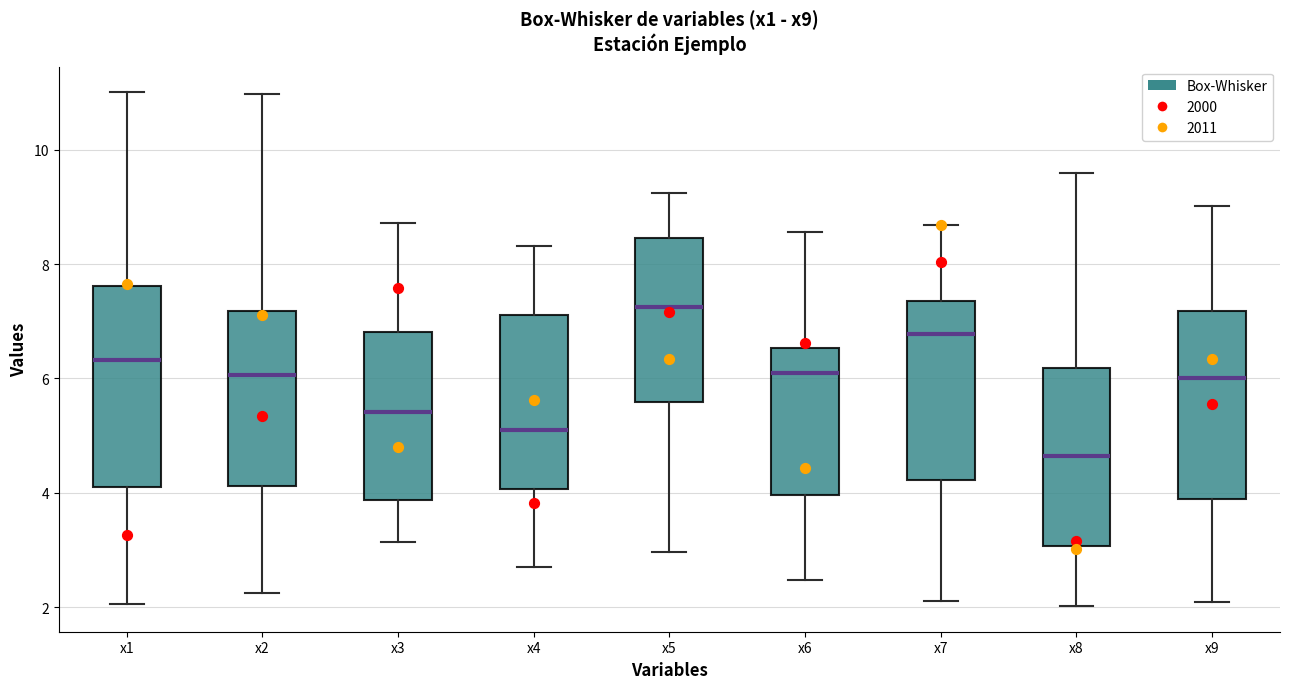

Reading left to right, read every box against the y-axis: the position of its median line, the range the box covers, and the ends of its whiskers. The values are not printed on the chart, so give them approximately, as read against the axis.

x1: median 6.4, box 4.0 to 7.6, whiskers 2.0 to 11.0
x2: median 6.0, box 4.2 to 7.2, whiskers 2.2 to 11.0
x3: median 5.4, box 3.8 to 6.8, whiskers 3.2 to 8.8
x4: median 5.0, box 4.0 to 7.2, whiskers 2.8 to 8.4
x5: median 7.2, box 5.6 to 8.4, whiskers 3.0 to 9.2
x6: median 6.0, box 4.0 to 6.6, whiskers 2.4 to 8.6
x7: median 6.8, box 4.2 to 7.4, whiskers 2.2 to 8.6
x8: median 4.6, box 3.0 to 6.2, whiskers 2.0 to 9.6
x9: median 6.0, box 3.8 to 7.2, whiskers 2.0 to 9.0